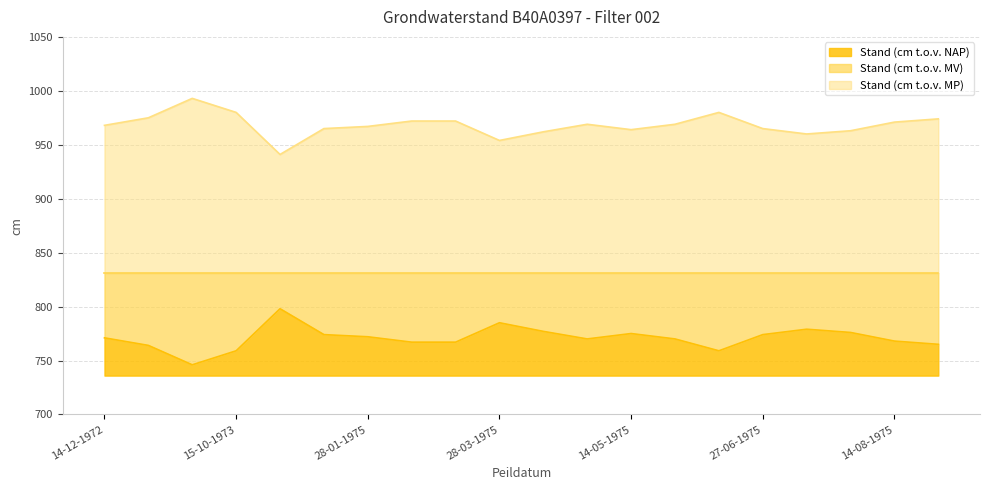

The Stand (cm t.o.v. NAP) series shows 1093 at 15-10-1973. True or false?

False